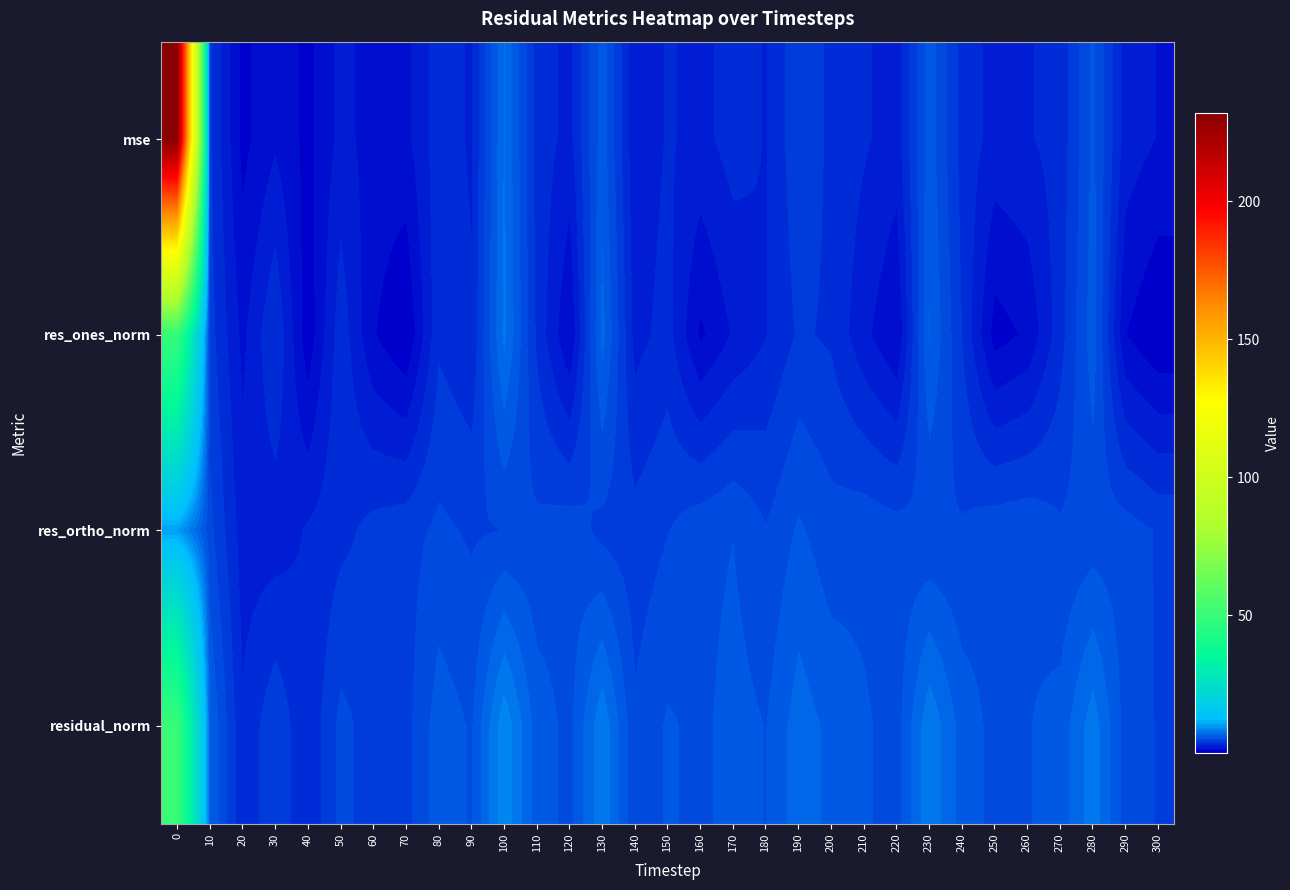

What is the difference between the highest and lowest values at 110?

2.7